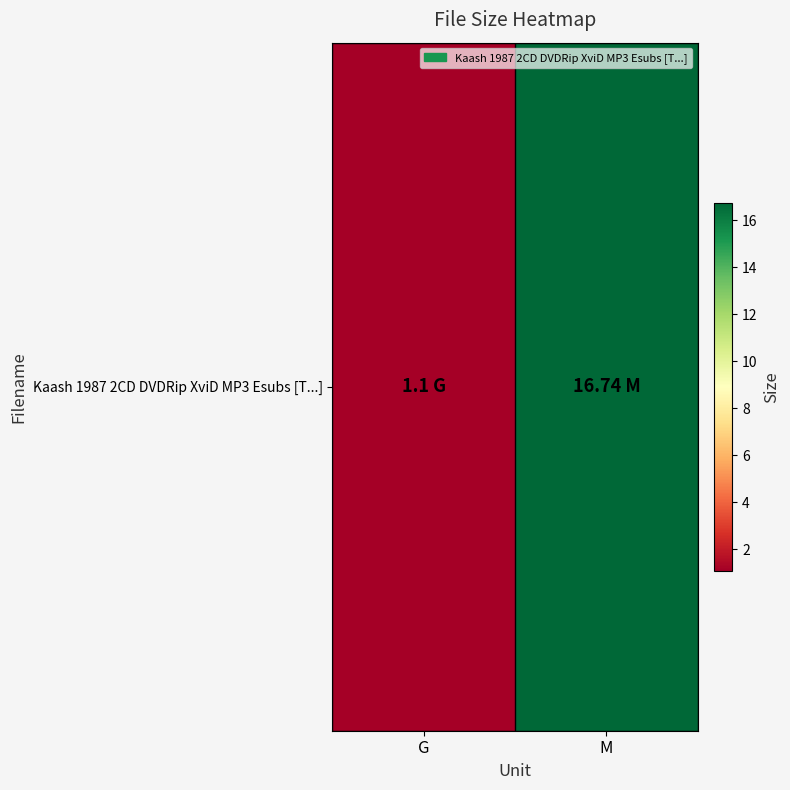

Is it true that the value at G is 1.1?

True